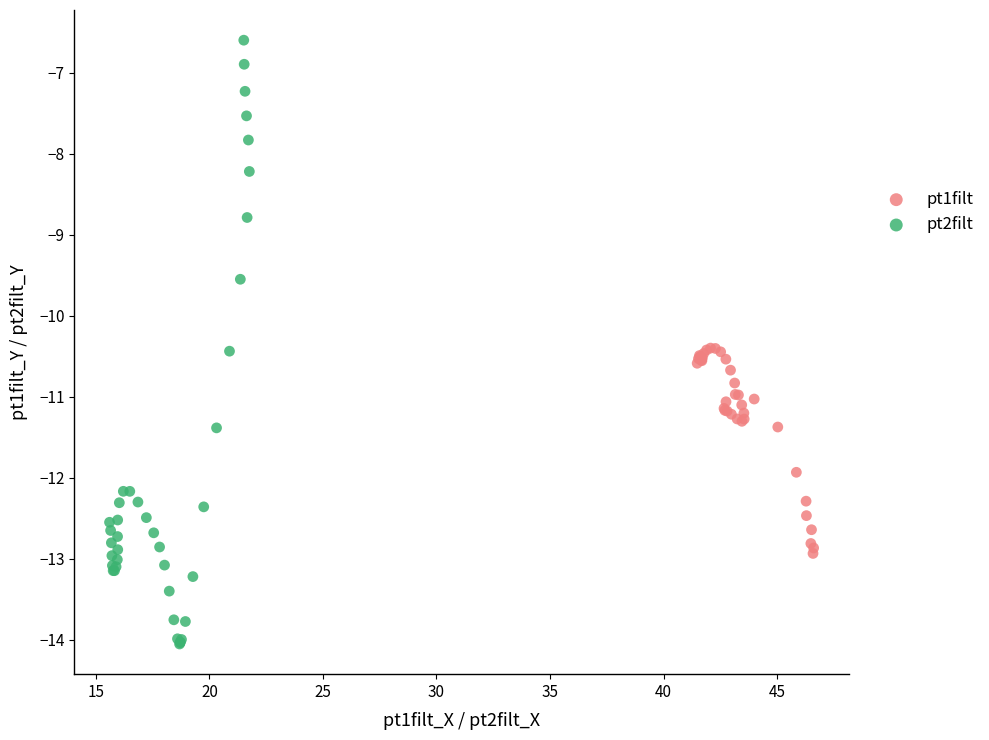

What are all the series names shown in the legend?

pt1filt, pt2filt